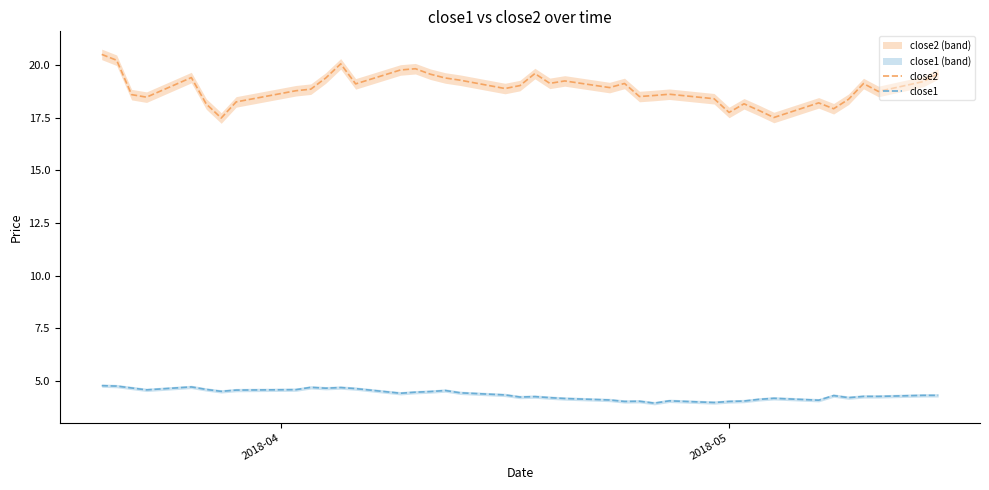

True or false: close1 and close2 intersect in this chart.

False